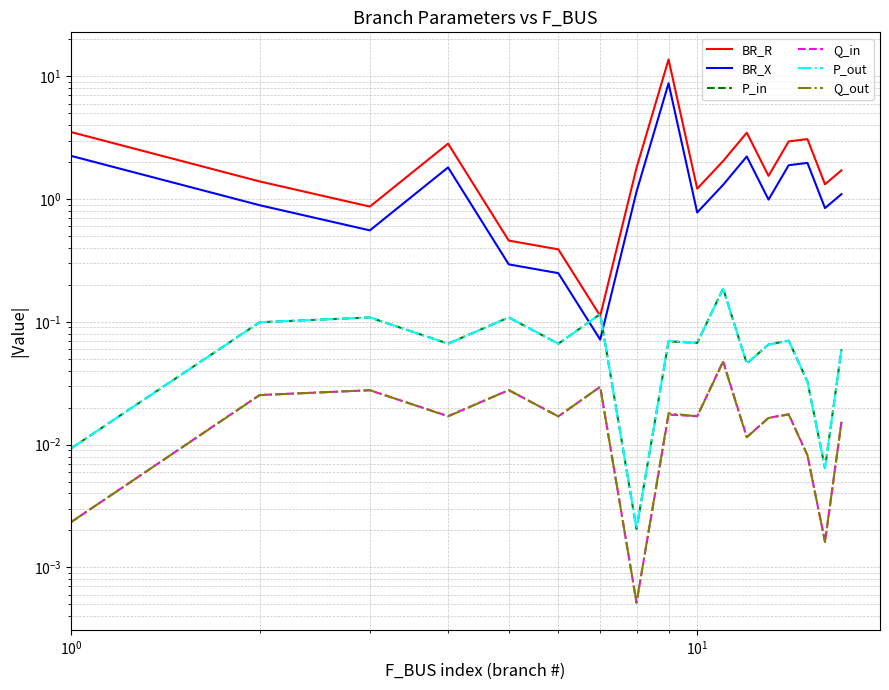

What are all the series names shown in the legend?

BR_R, BR_X, P_in, Q_in, P_out, Q_out